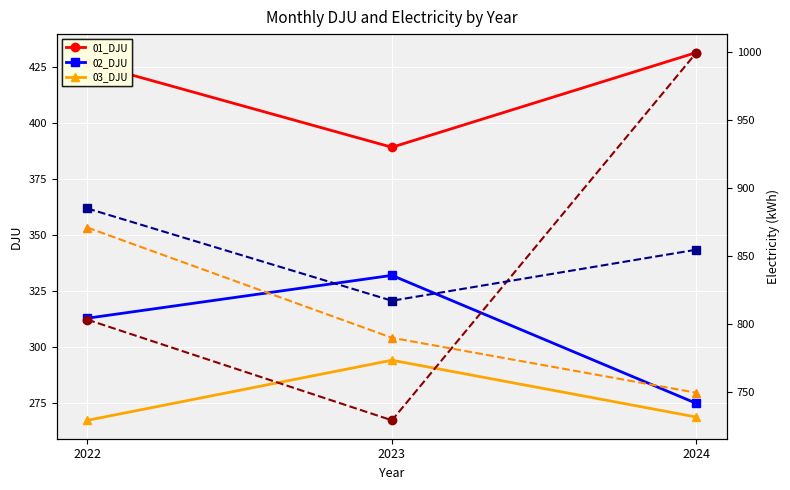

Which series has the largest total across all categories?

02_elec